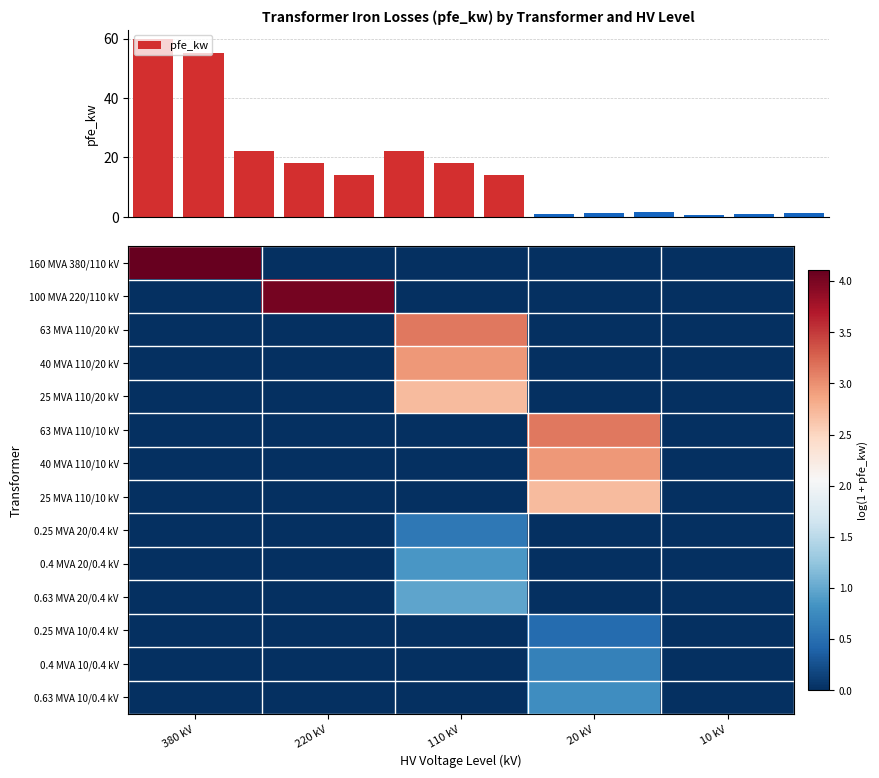

Which series has the largest range (max minus min)?

160 MVA 380/110 kV